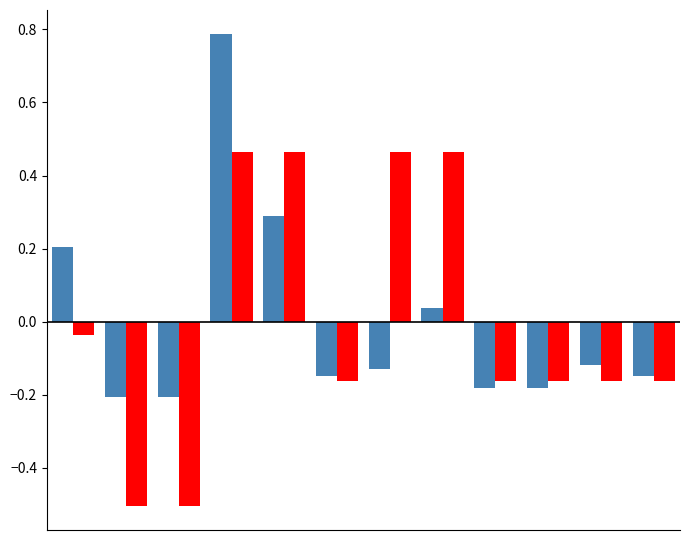

What is the greatest value displayed?

0.8